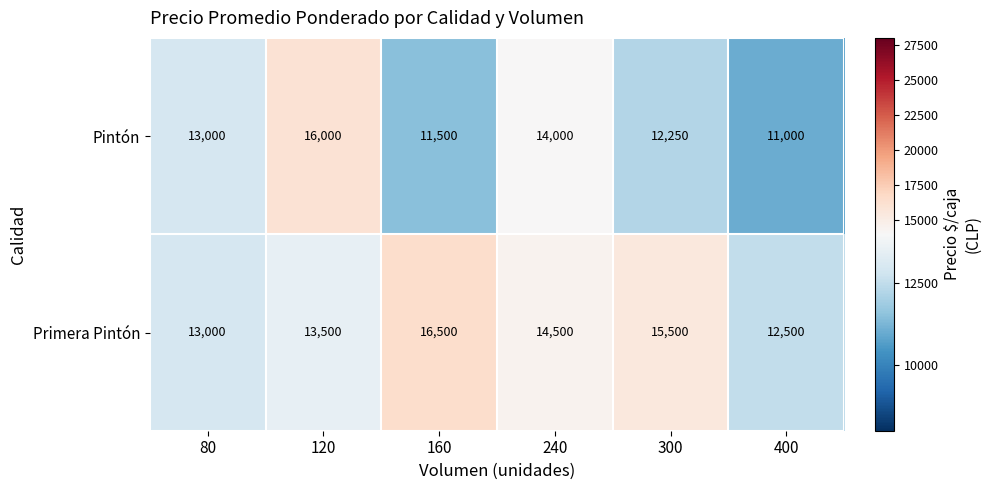

Reading left to right, extract all data points from this chart.

Pintón: 80=13000	120=16000	160=11500	240=14000	300=12250	400=11000
Primera Pintón: 80=13000	120=13500	160=16500	240=14500	300=15500	400=12500